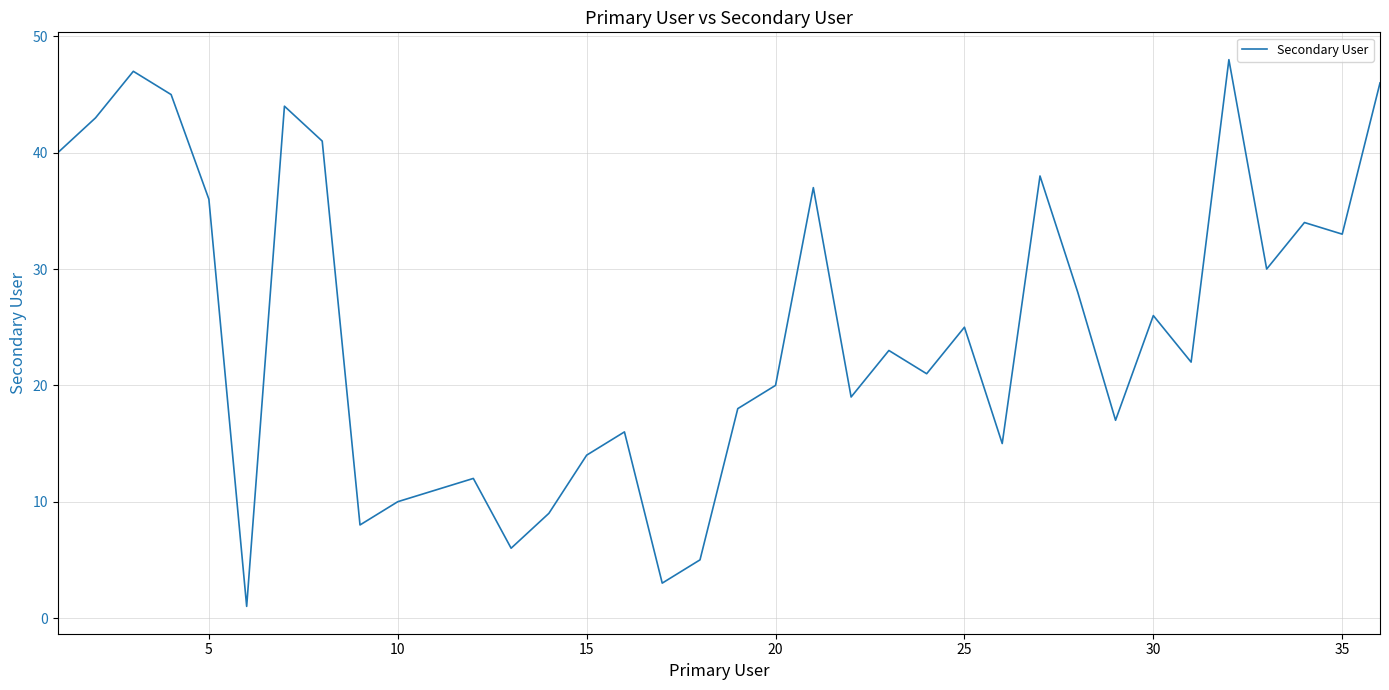

True or false: the data has more than 0 interior local peaks.

True